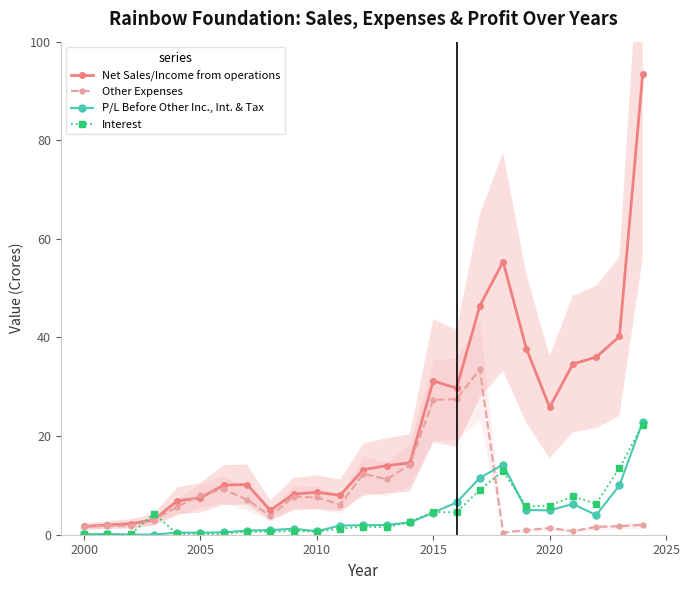

Reading left to right, extract all data points from this chart.

Net Sales/Income from operations: 1.7	2.0	2.2	3.0	6.8	7.5	10.1	10.2	5.0	8.2	8.6	8.0	13.2	14.0	14.6	31.2	29.7	46.4	55.4	37.8	25.9	34.6	36.0	40.2	93.5
Other Expenses: 1.6	1.8	1.8	3.0	5.7	8.0	9.2	7.1	3.8	7.7	7.5	6.1	12.3	11.3	14.2	27.4	27.5	33.6	0.4	0.9	1.4	0.7	1.6	1.7	2.0
P/L Before Other Inc., Int. & Tax: 0.1	0.1	0.0	0.0	0.4	0.4	0.5	0.8	0.9	1.2	0.7	1.9	1.9	2.0	2.5	4.5	6.5	11.5	14.2	5.0	4.9	6.2	4.0	10.0	22.9
Interest: 0.1	0.1	0.1	4.3	0.1	0.2	0.1	0.6	0.6	0.8	0.7	1.2	1.6	1.5	2.6	4.6	4.6	9.1	12.9	5.7	5.9	7.8	6.3	13.5	22.4